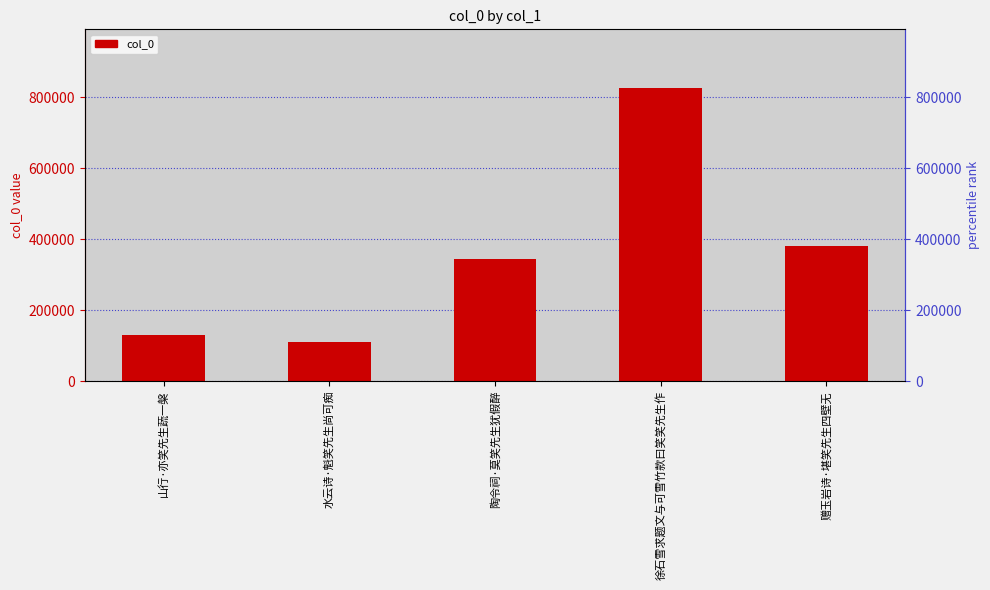

What position from the right is 陶令祠·莫笑先生犹假醉?

3